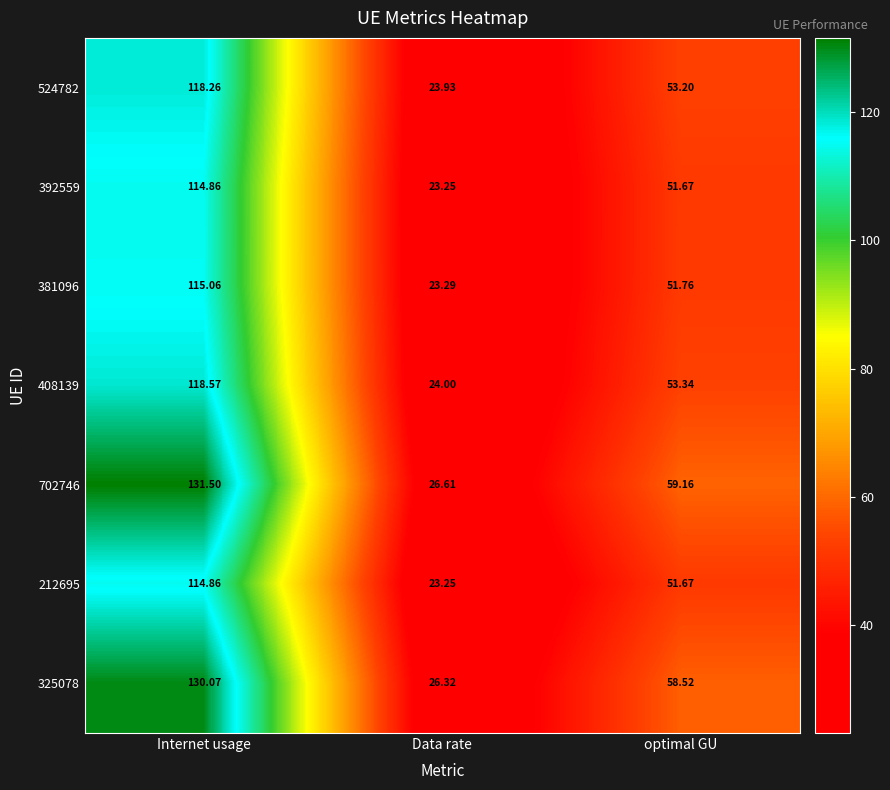

Which series has the largest range (max minus min)?

702746